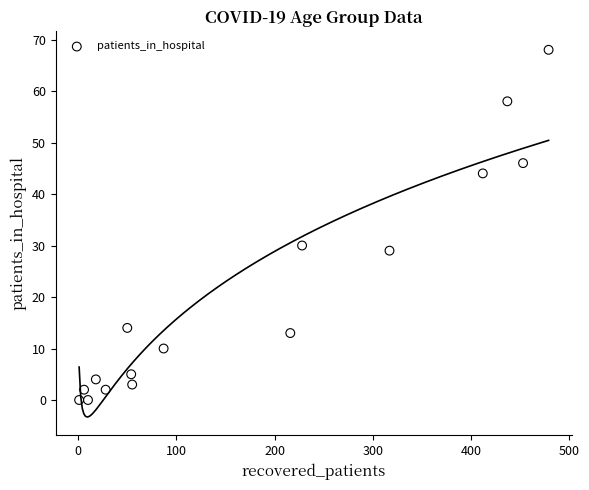

What is the range of X values (max minus min)?

478